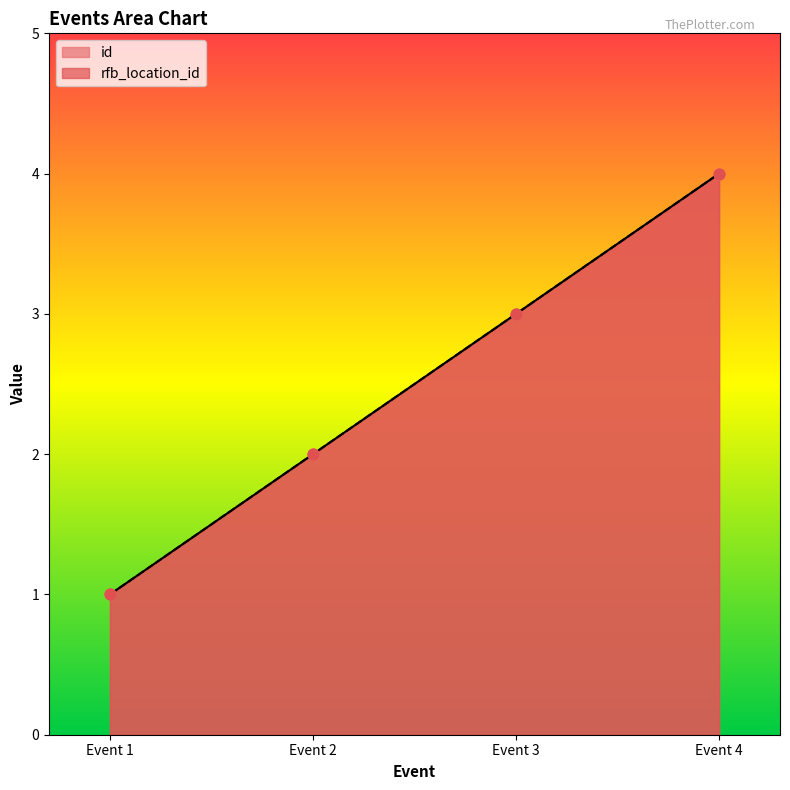

At how many categories does at least one series exceed 3?

1